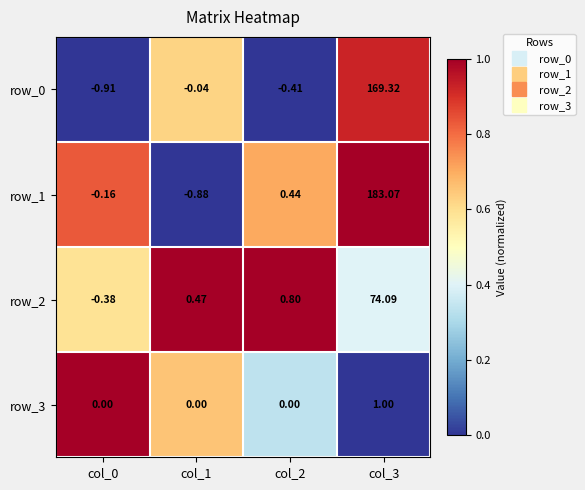

Is the value of row_3 at col_2 greater than the value of row_0 at col_0?

Yes